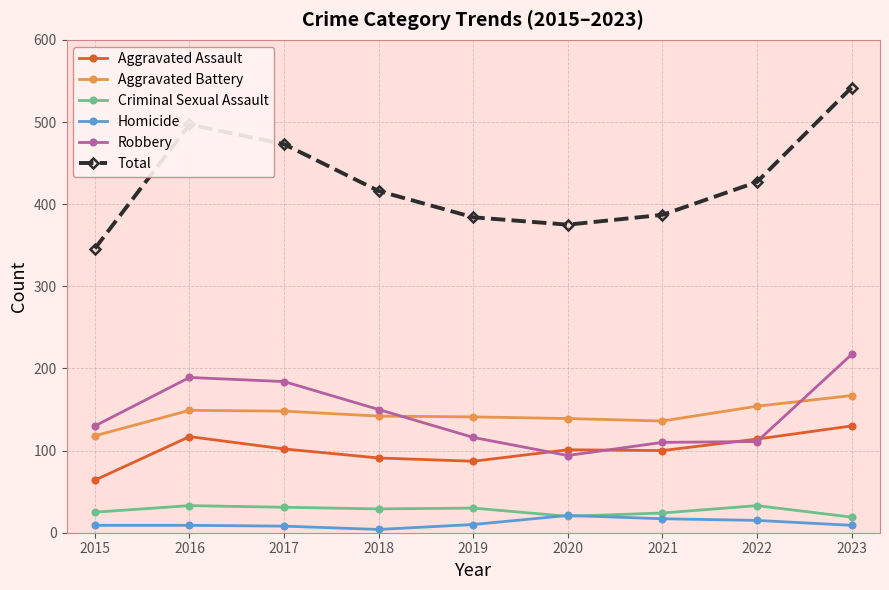

At how many categories does at least one series exceed 459?

3